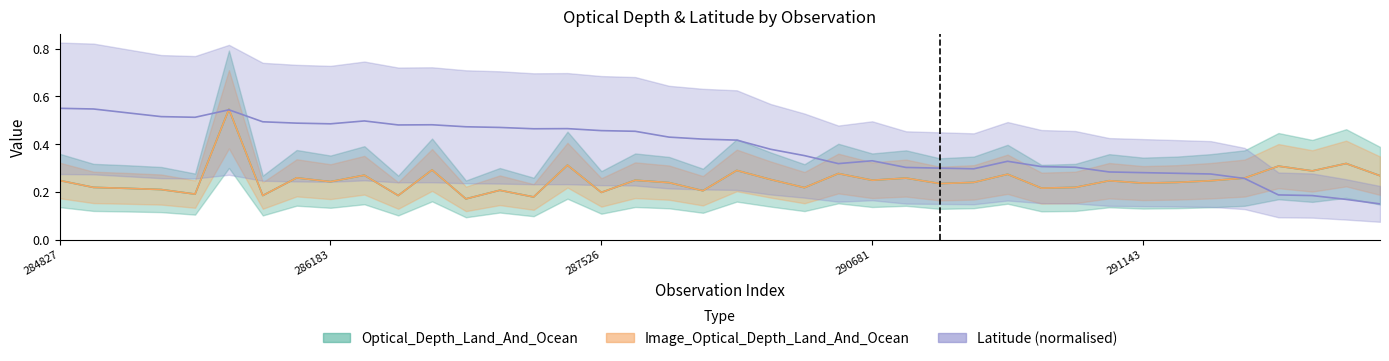

Where is the first local minimum for Optical_Depth_Land_And_Ocean?

285729